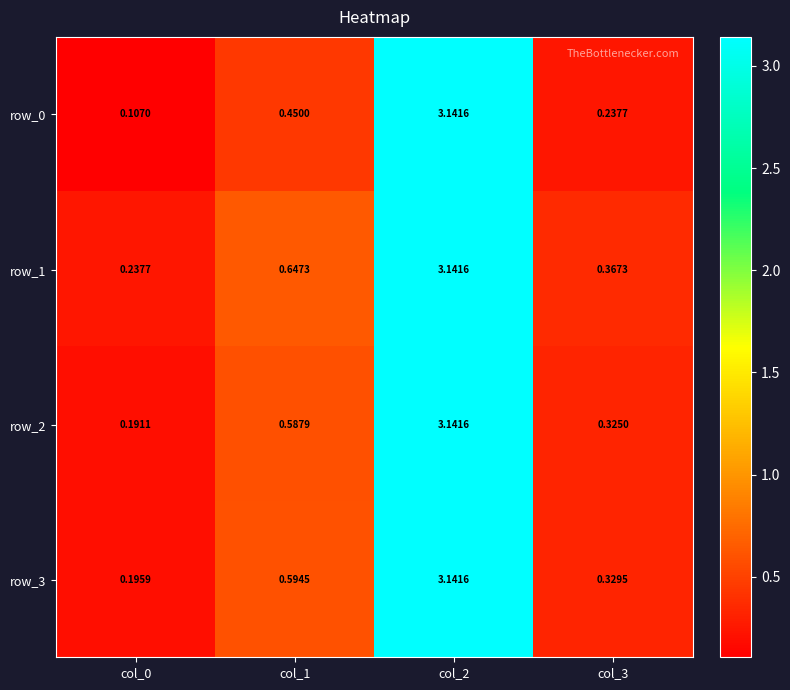

Which series has the largest range (max minus min)?

row_0